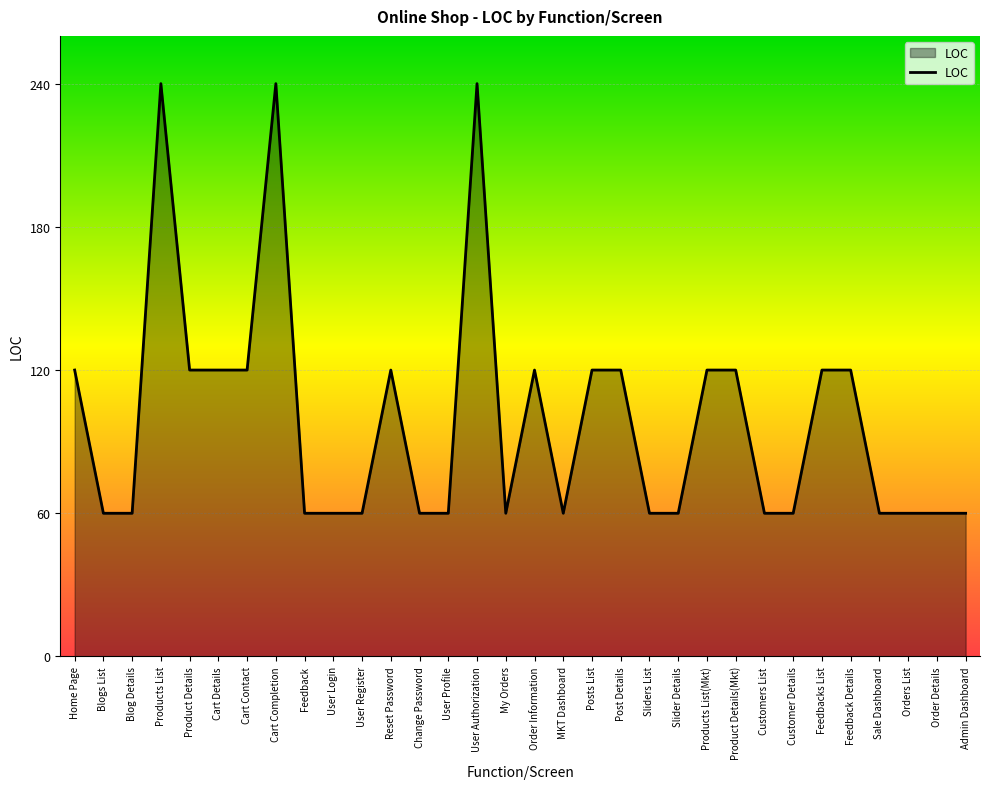

Does the chart display data point markers on the line(s)?

No